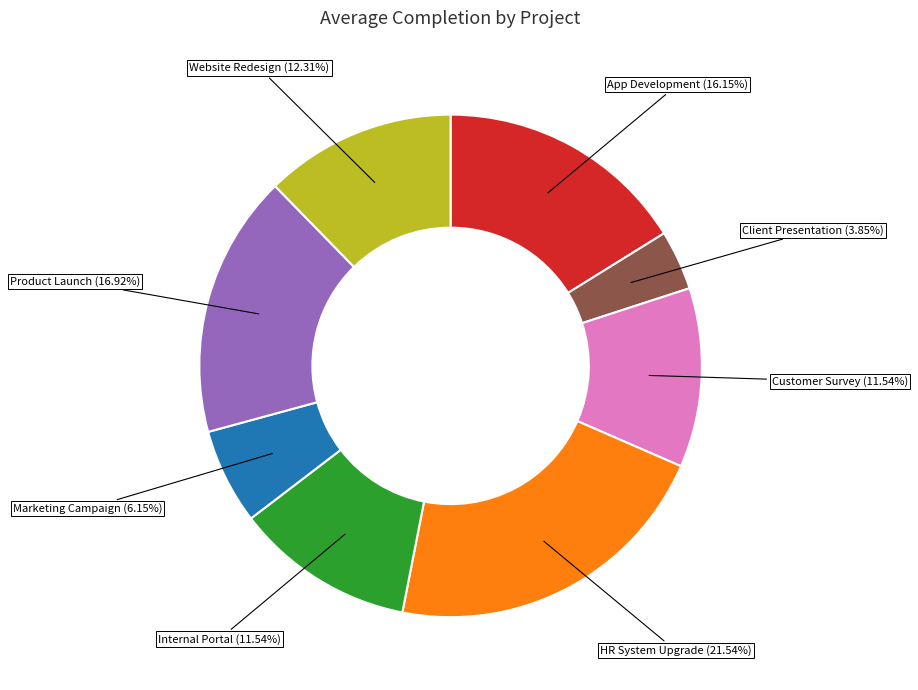

Does Client Presentation represent more than half of the total?

No